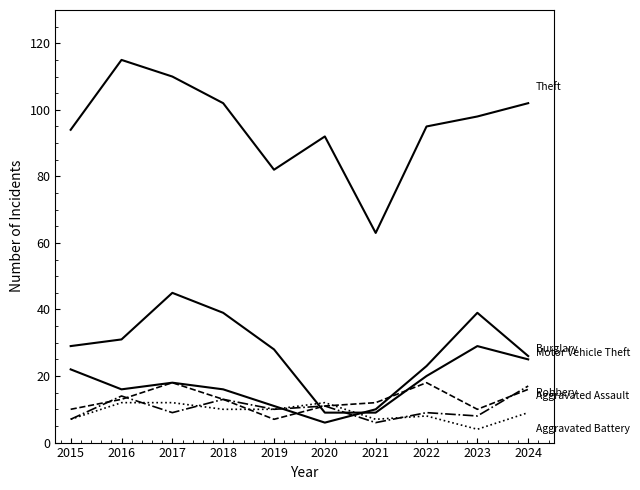

Does the chart display data point markers on the line(s)?

No